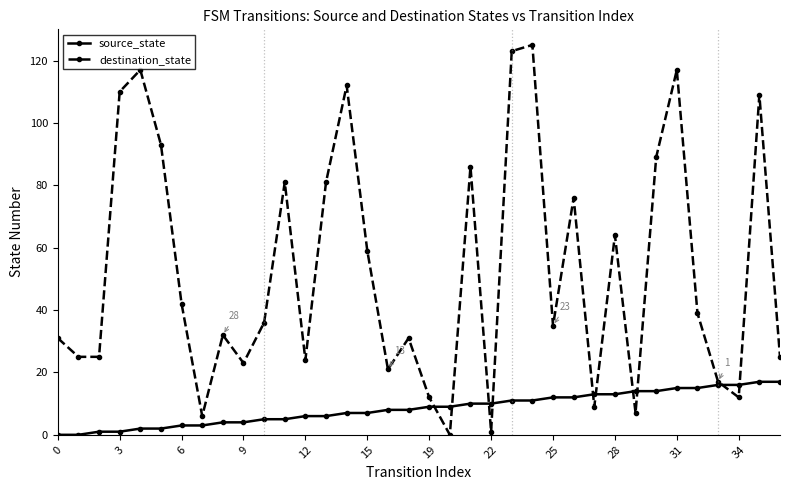

True or false: source_state and destination_state cross at least once.

True